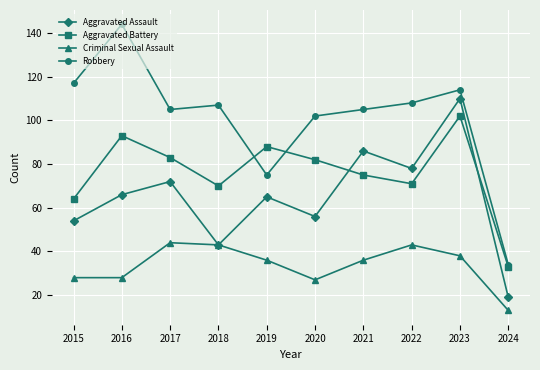

What is the value of the Robbery point at the 7th from the left?

105